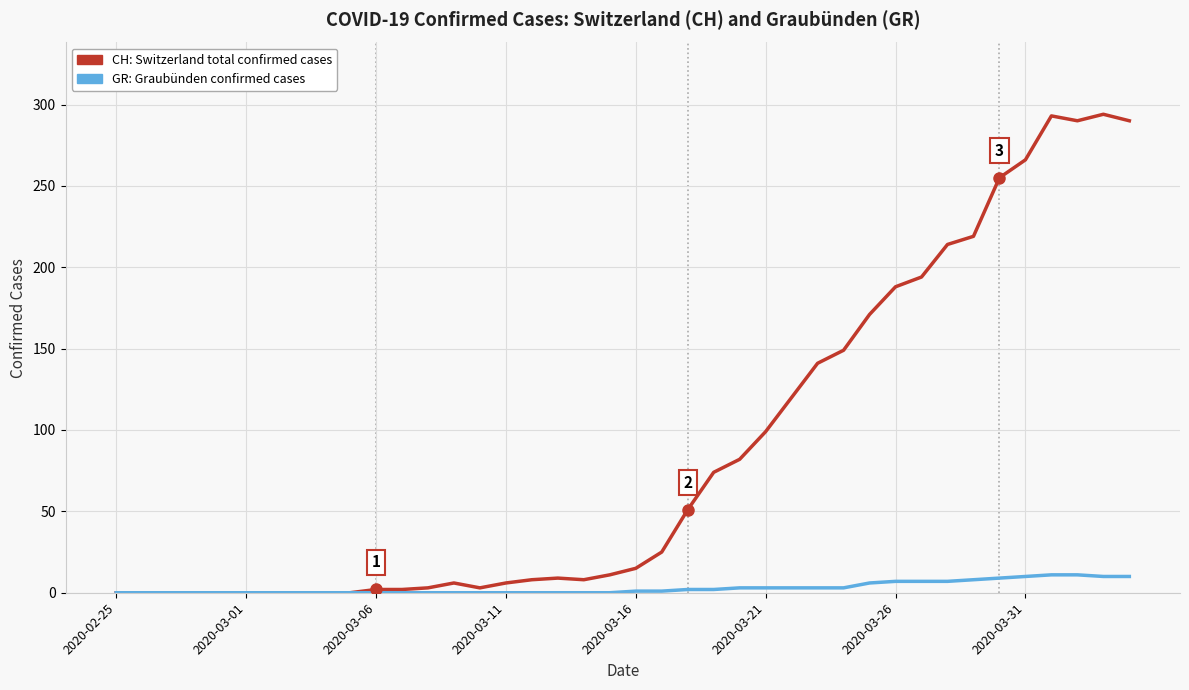

Which series has the widest spread of values?

CH: Switzerland total confirmed cases